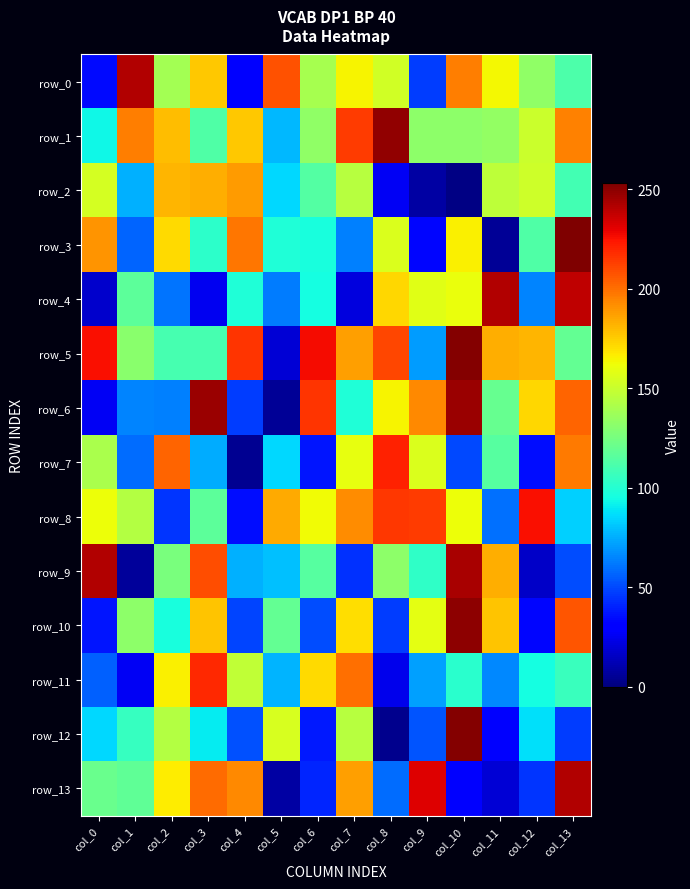

Reading left to right, transcribe all the data shown in this chart.

row_0: 34	242	139	176	30	208	140	165	153	47	196	164	133	112
row_1: 93	196	179	113	176	78	133	214	249	132	132	134	151	195
row_2: 154	76	181	183	188	85	114	145	26	8	1	147	152	109
row_3: 190	57	171	102	198	98	96	64	156	33	166	5	113	253
row_4: 17	117	61	25	98	63	95	21	172	158	161	242	65	239
row_5: 226	131	110	110	216	19	227	187	211	71	252	183	181	119
row_6: 26	65	64	247	47	5	216	98	165	193	247	120	172	203
row_7: 141	59	203	75	4	85	37	160	221	156	50	115	35	197
row_8: 162	144	45	117	35	184	163	192	215	214	162	60	226	84
row_9: 242	6	126	209	76	80	115	44	132	103	244	183	16	51
row_10: 37	132	96	177	49	119	51	170	47	159	250	177	33	207
row_11: 56	26	166	219	148	77	171	200	24	72	101	66	95	106
row_12: 85	105	144	90	52	155	38	145	3	53	252	32	87	47
row_13: 121	118	167	201	193	8	41	187	59	232	31	19	45	242